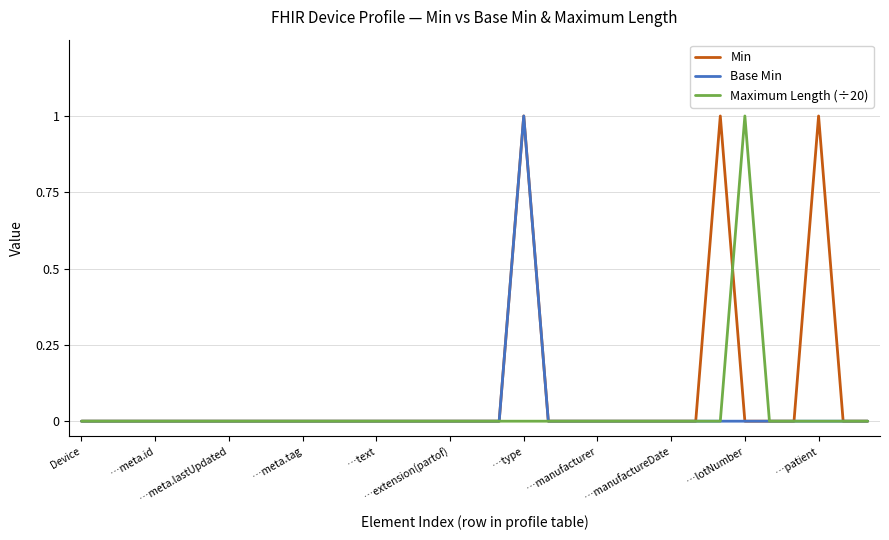

Which series has the largest total across all categories?

Min